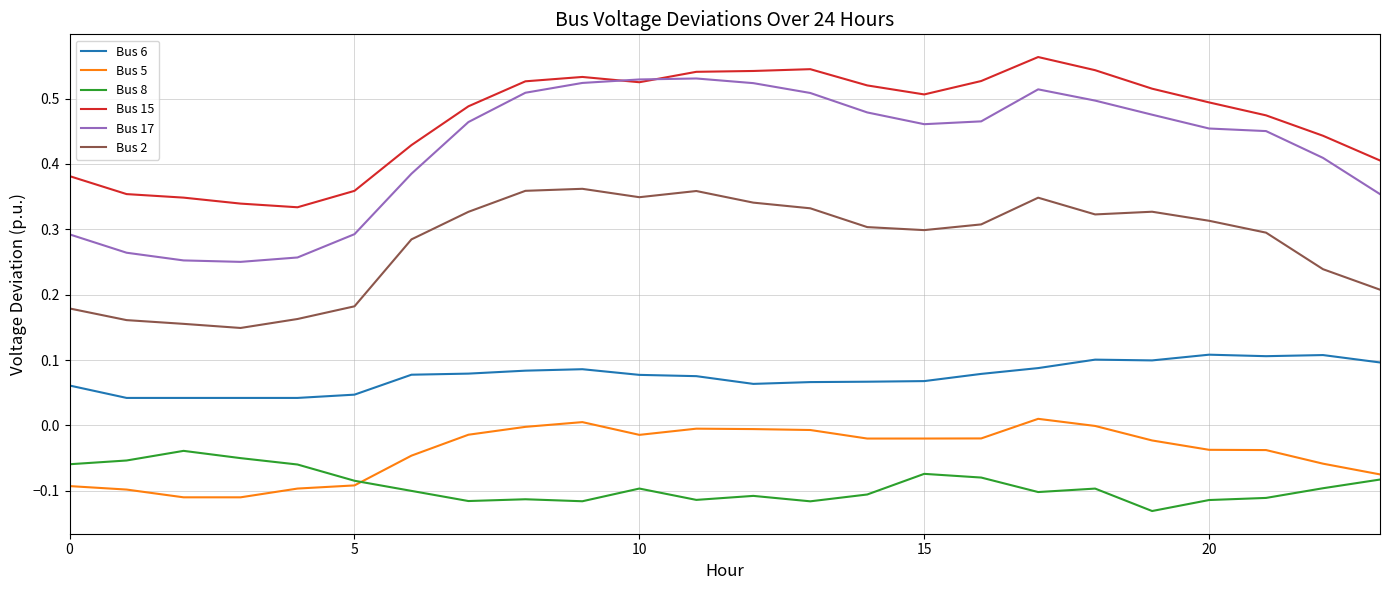

True or false: Bus 2 and Bus 8 cross at least once.

False